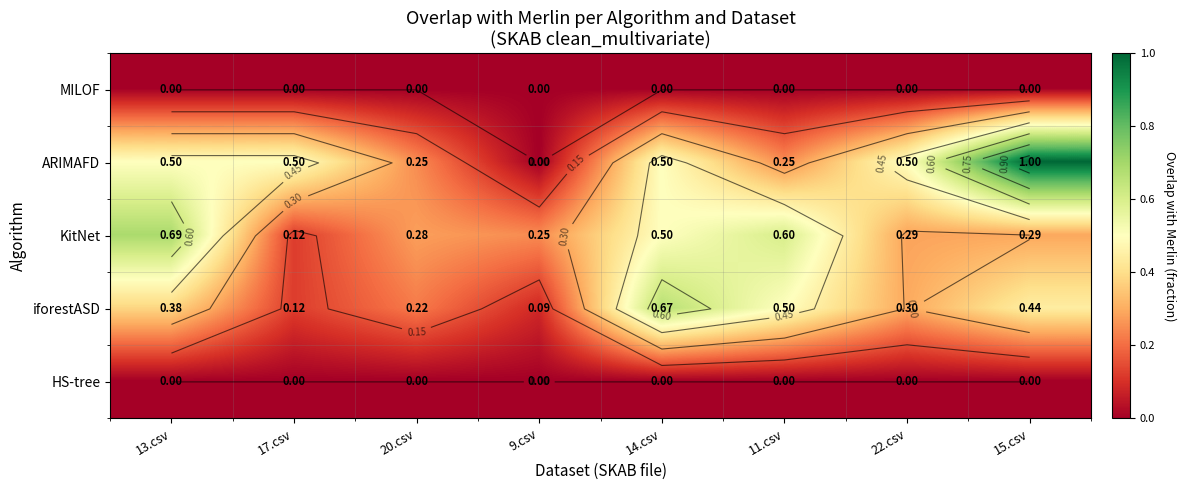

Is the value of HS-tree at 20.csv greater than the value of KitNet at 14.csv?

No